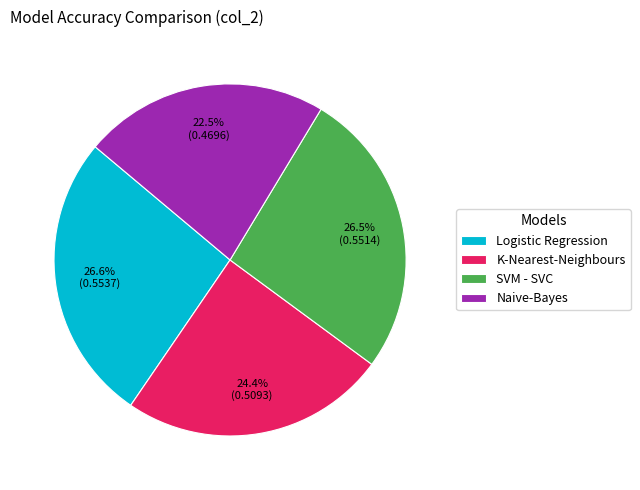

True or false: Naive-Bayes accounts for 37% of the total.

False